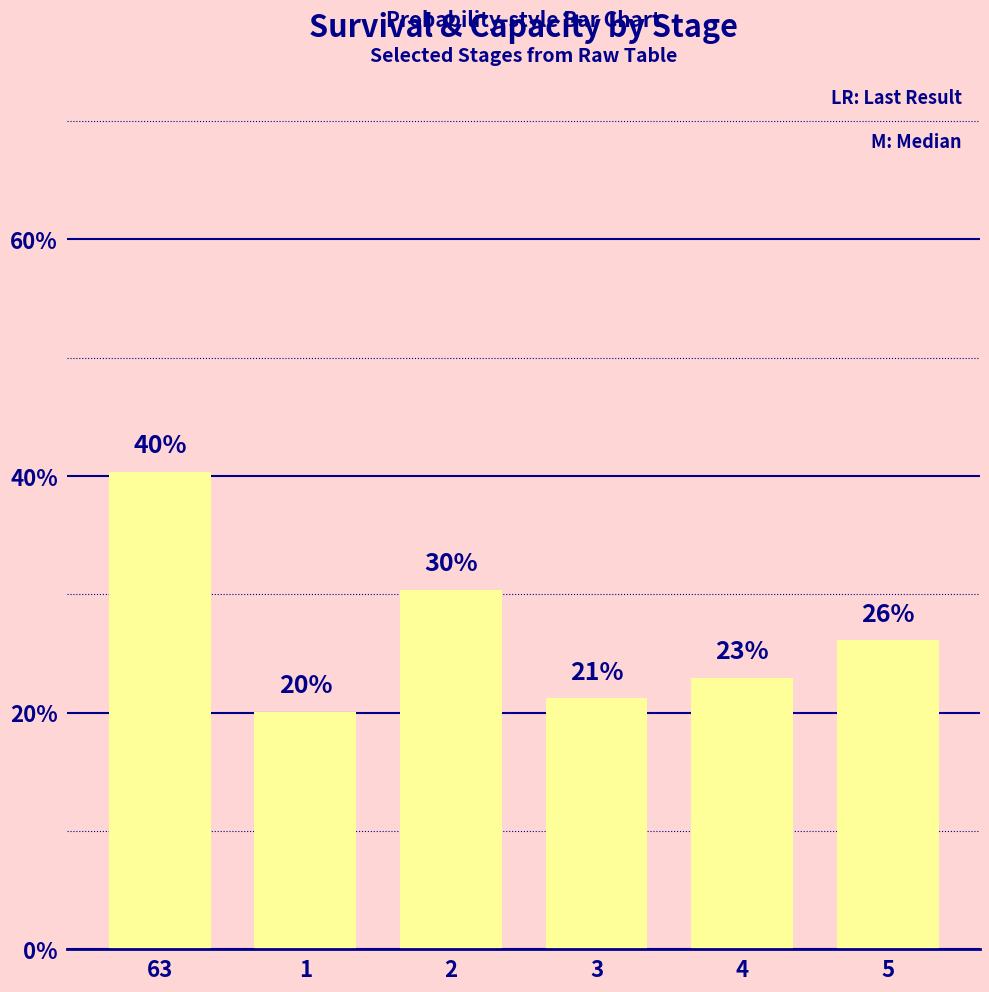

Does the chart contain any negative values?

No